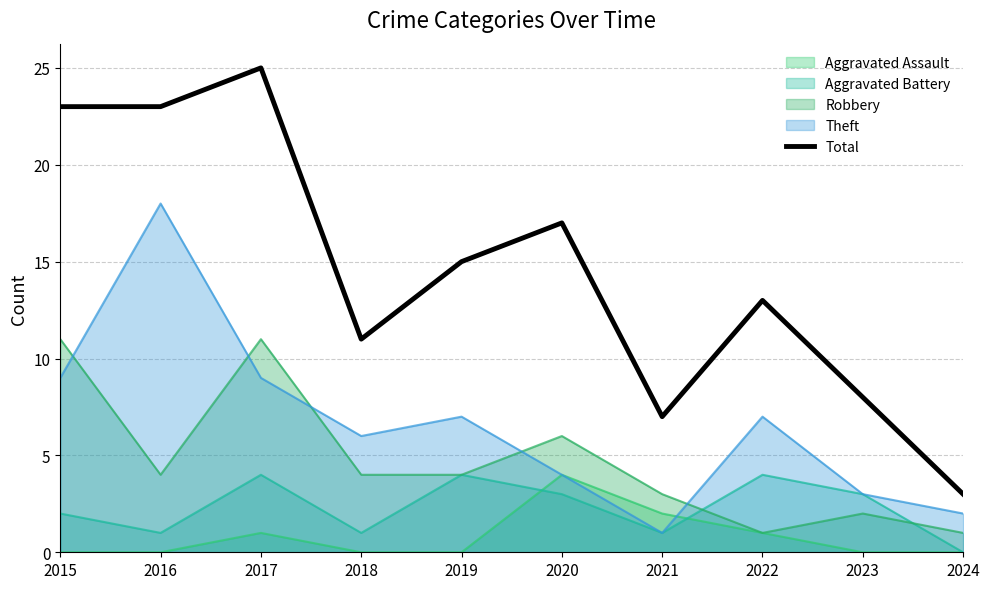

List the labels in order of value, largest first.

2017, 2015, 2016, 2020, 2019, 2022, 2018, 2023, 2021, 2024